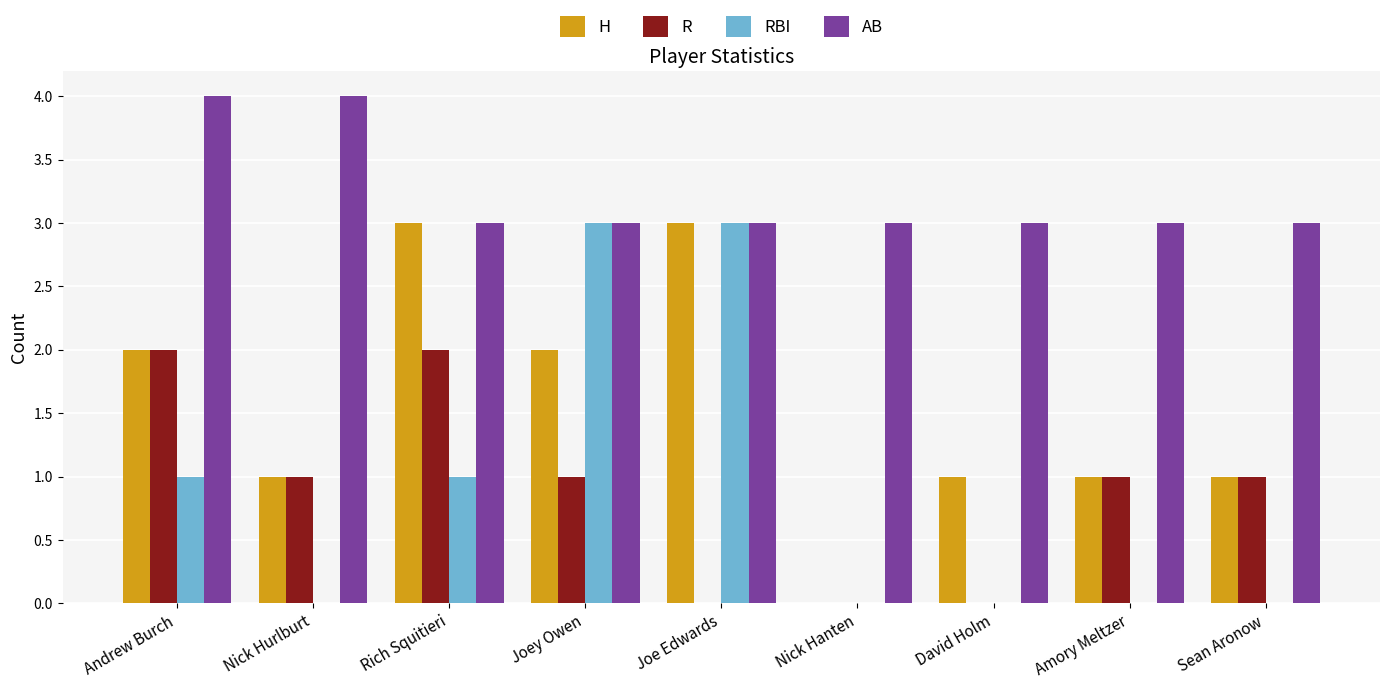

Count the number of data series in this chart.

4